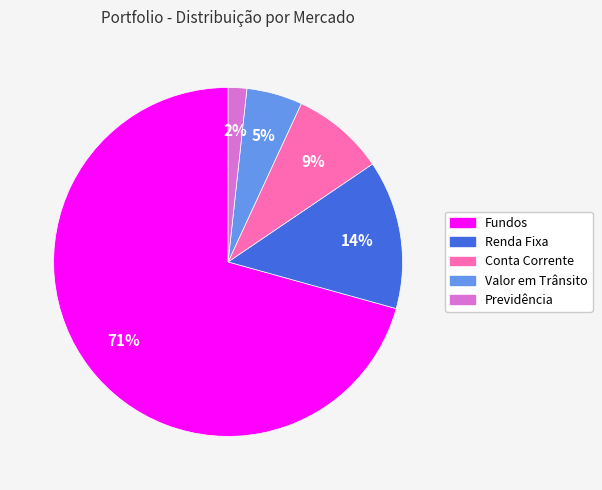

Combined, do Conta Corrente and Renda Fixa account for over 50%?

No